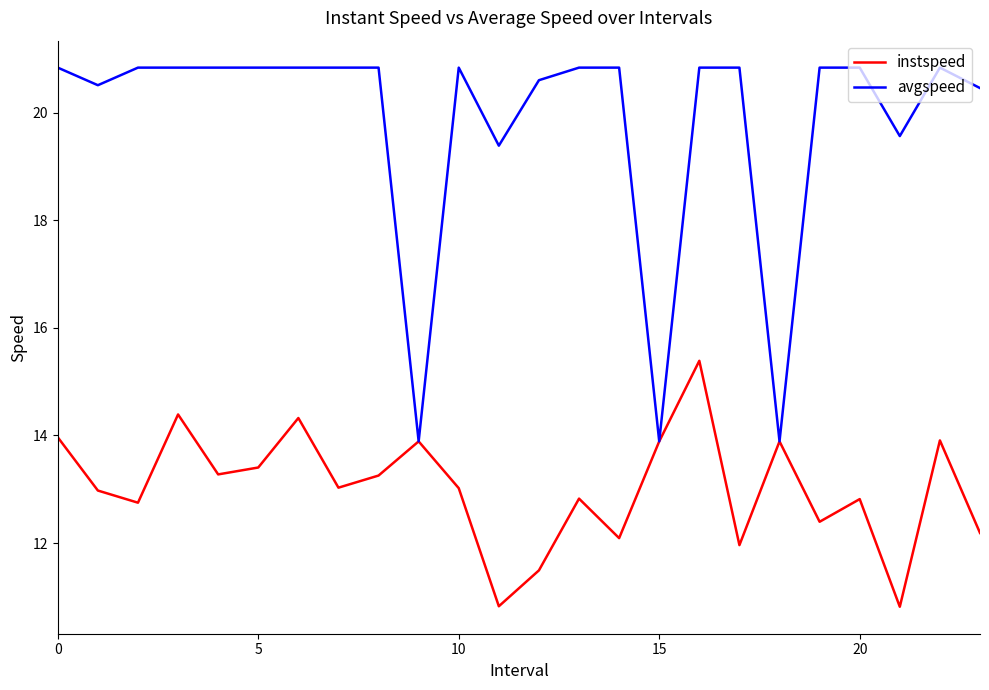

List the series in order of their peak value, lowest first.

instspeed, avgspeed